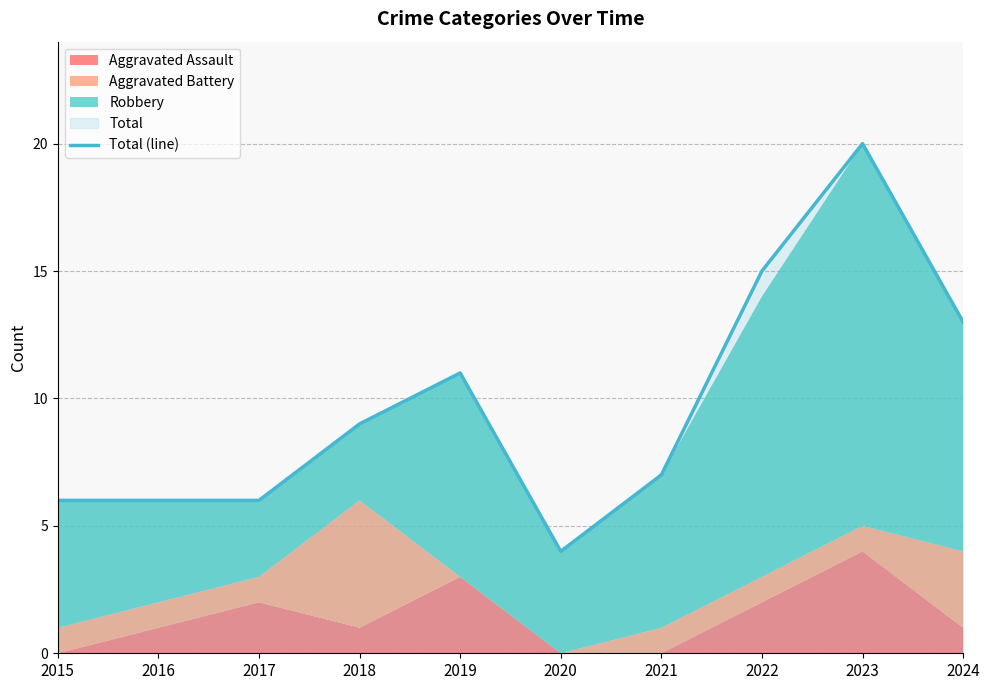

Which has a higher value, 2021 or 2017?

2021